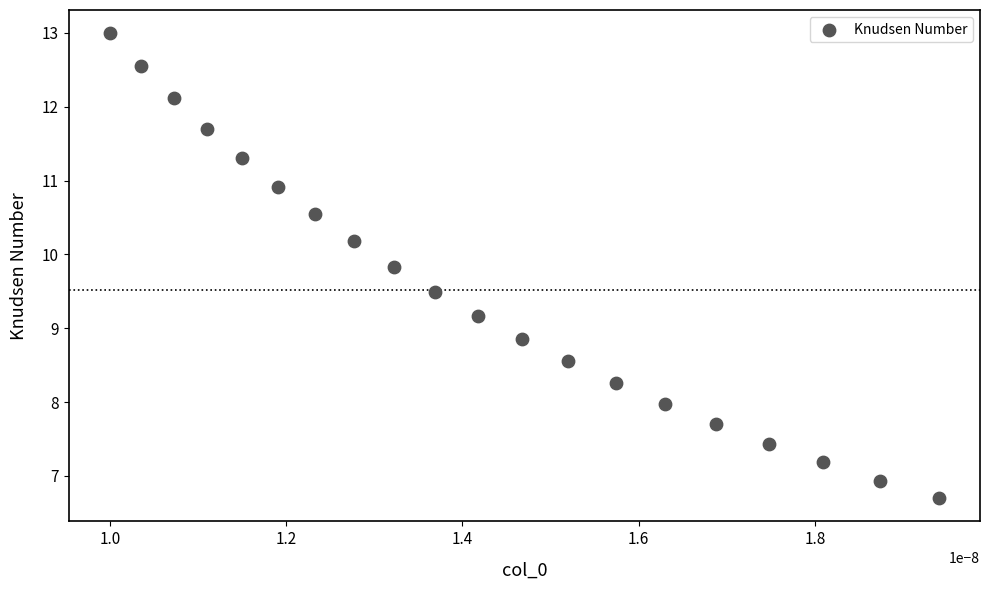

What is the range of Y values (max minus min)?

6.3